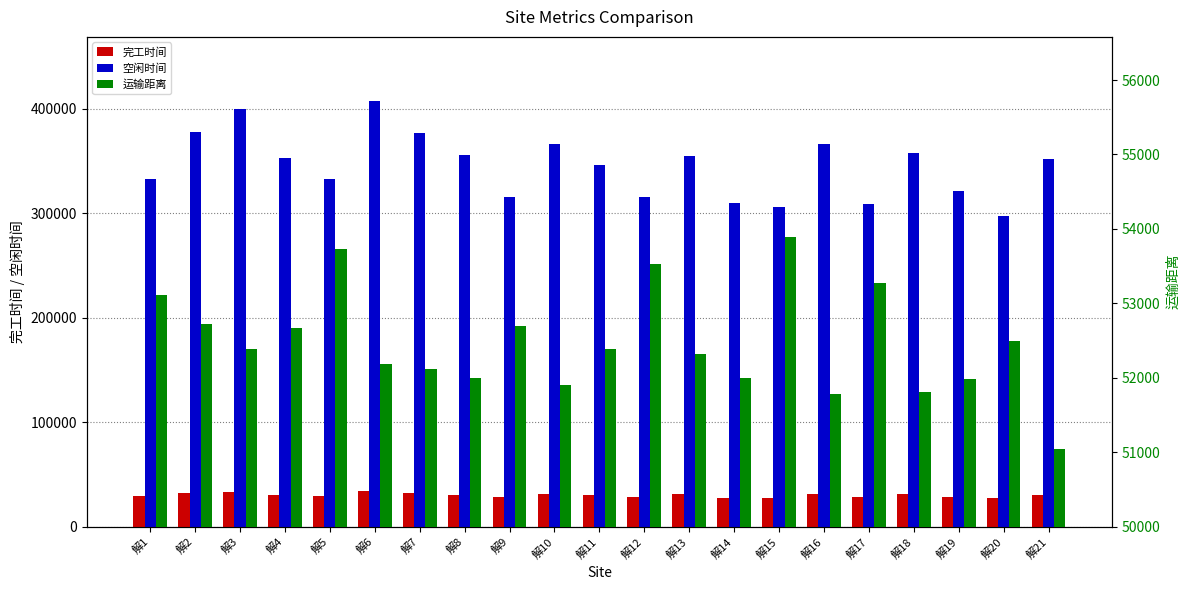

What is the value of the 完工时间 bar at the 3rd from the left?

33552.9